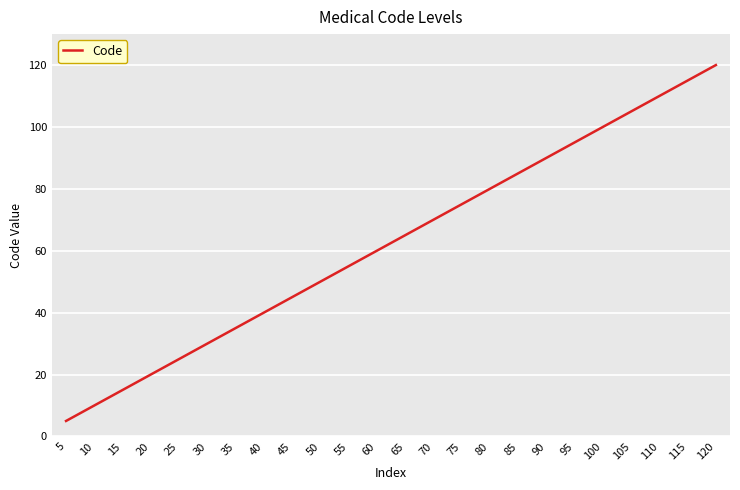

How many lines are shown in the chart?

1